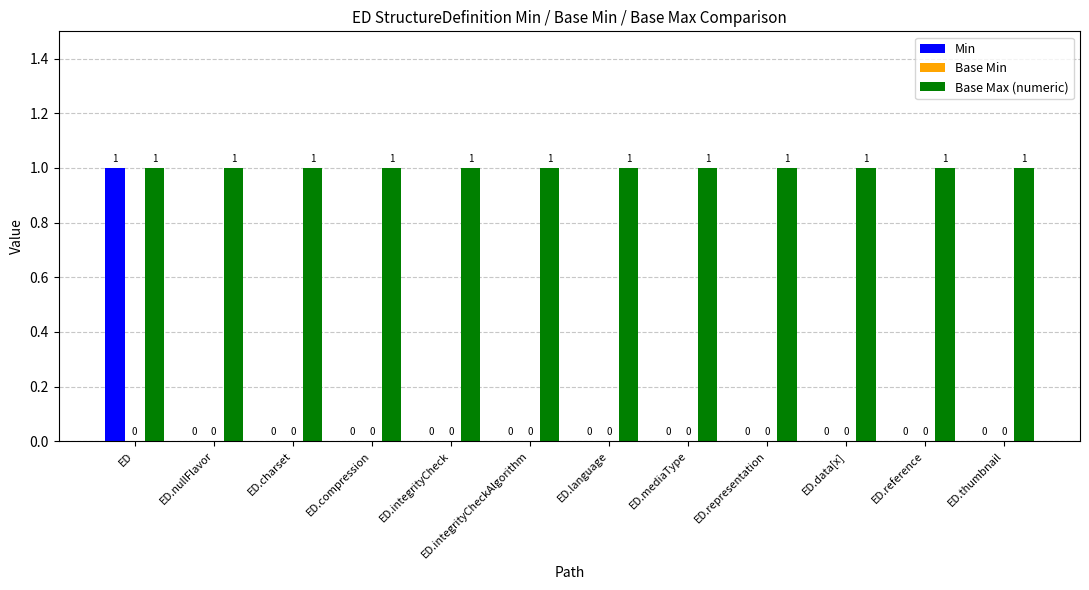

What is the total value across all series at ED.reference?

1